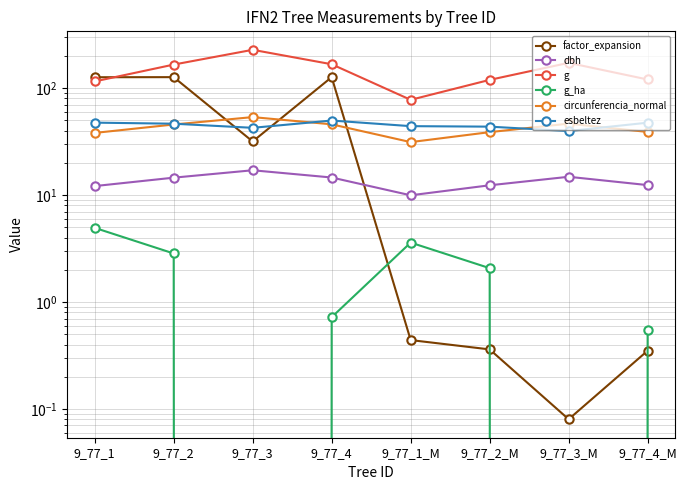

Reading left to right, transcribe all the data shown in this chart.

factor_expansion: 126.3	126.5	31.7	126.6	0.4	0.4	0.1	0.3
dbh: 12.1	14.5	17.0	14.6	9.9	12.3	14.8	12.4
g: 115.4	165.8	228.0	167.1	77.7	119.3	172.2	120.3
g_ha: 4.9	2.8	0.0	0.7	3.6	2.1	0.0	0.6
circunferencia_normal: 38.1	45.6	53.5	45.8	31.2	38.7	46.5	38.9
esbeltez: 47.5	46.4	42.5	49.7	44.0	43.6	39.6	47.5